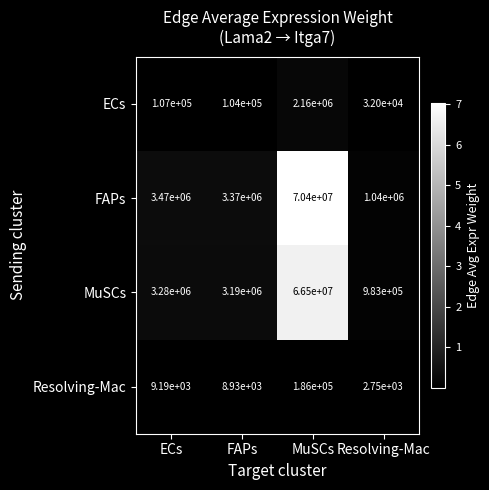

At MuSCs, list the series in order from smallest to largest.

Resolving-Mac, ECs, MuSCs, FAPs